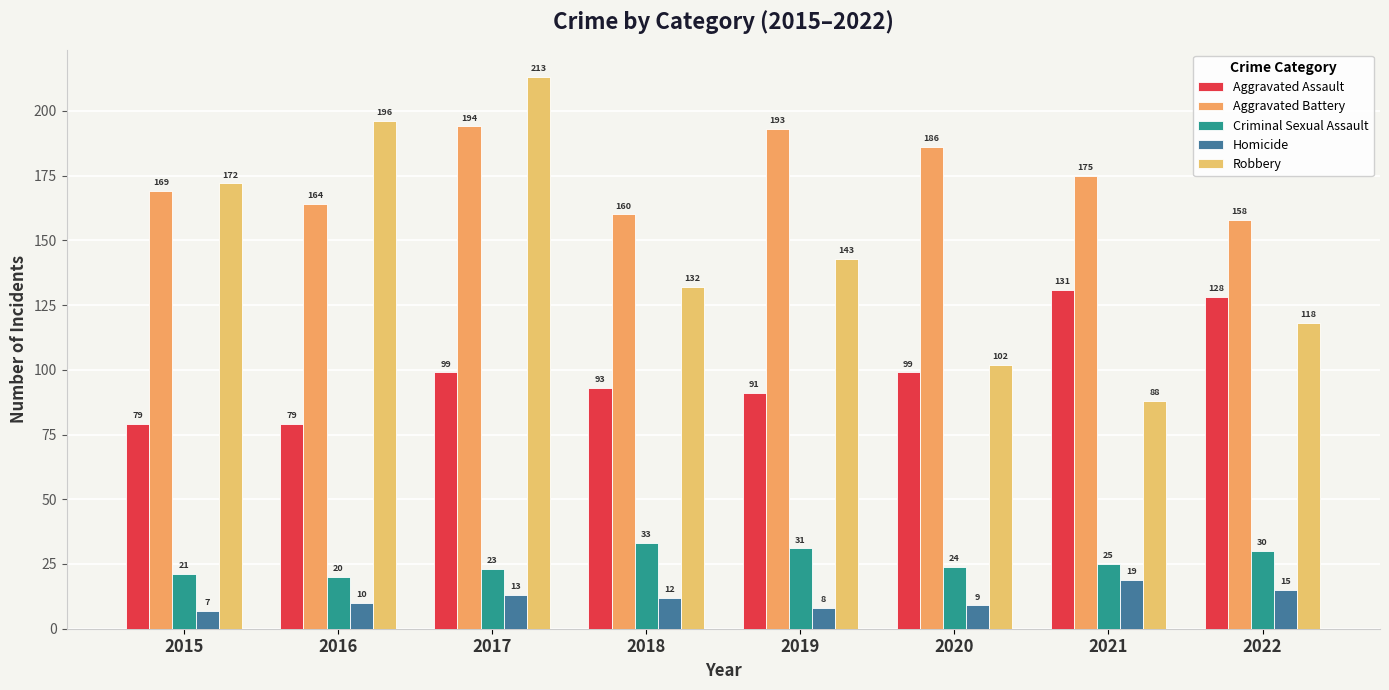

At which label does Robbery reach its minimum?

2021